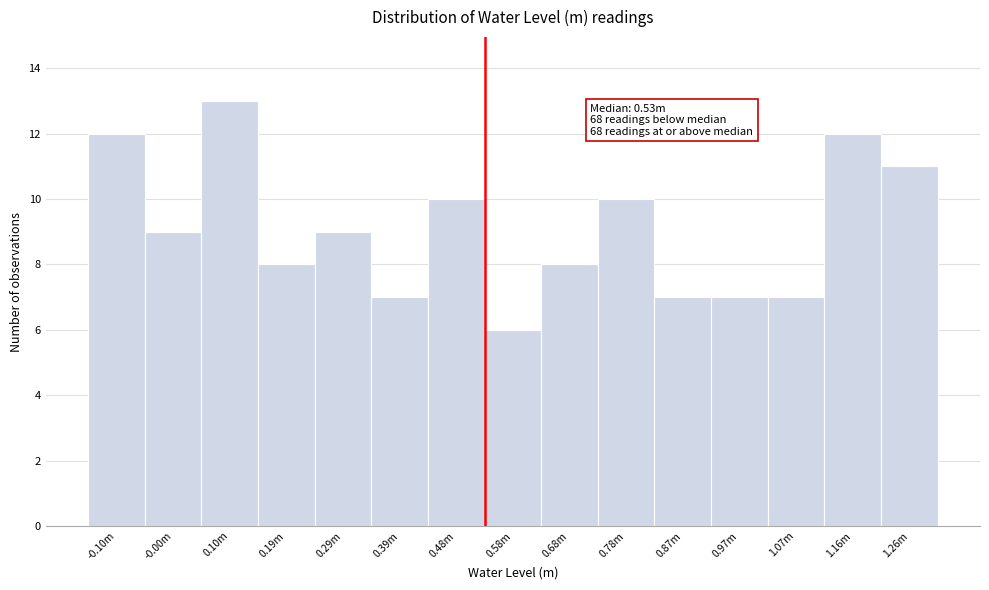

Reading left to right, extract all data points from this chart.

12	9	13	8	9	7	10	6	8	10	7	7	7	12	11